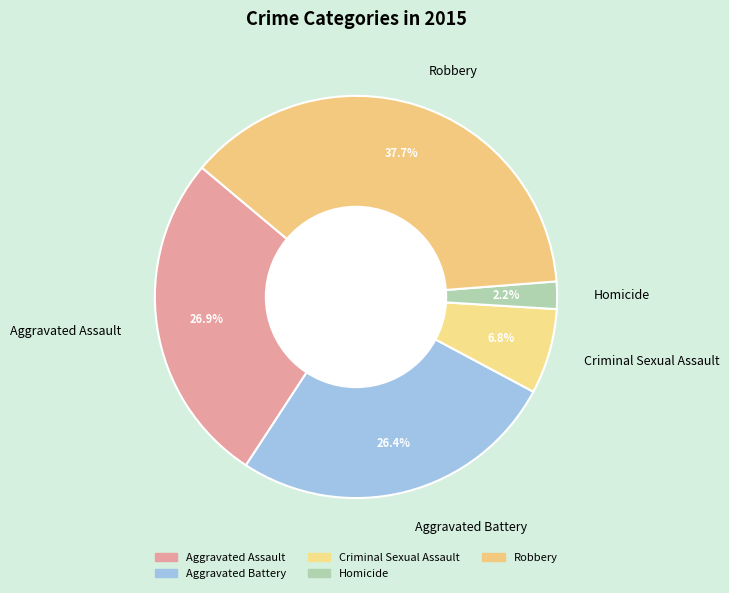

To the nearest percent, what percentage of the pie is Aggravated Assault?

27%